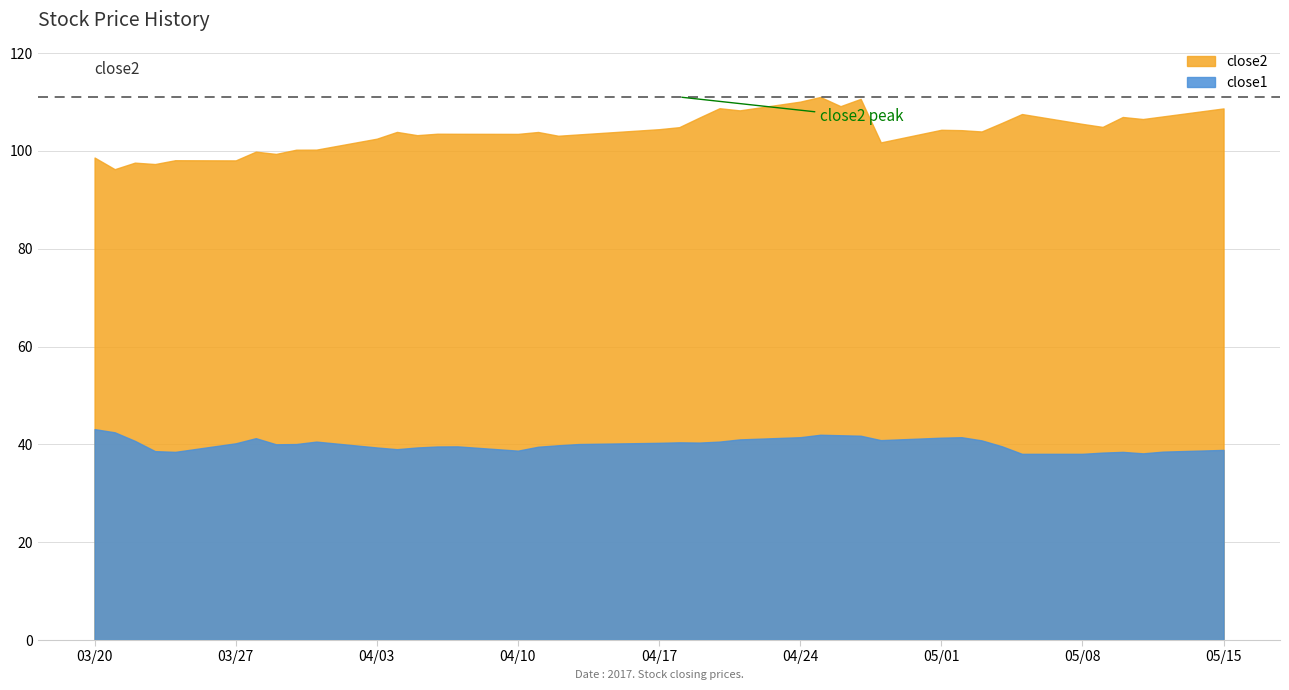

What is the maximum value shown in the chart?

111.0